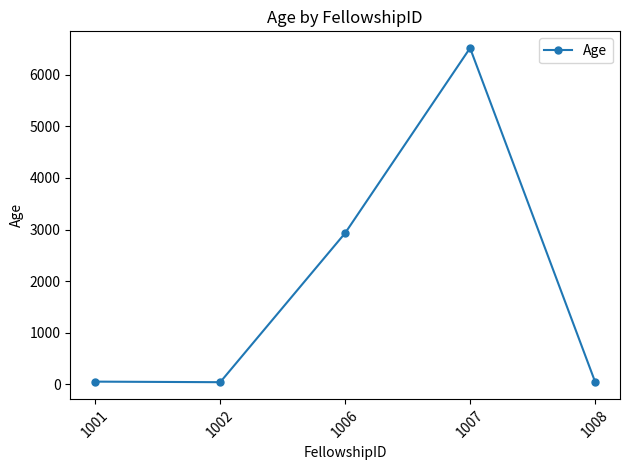

What is the difference between the second highest and minimum values?

2892